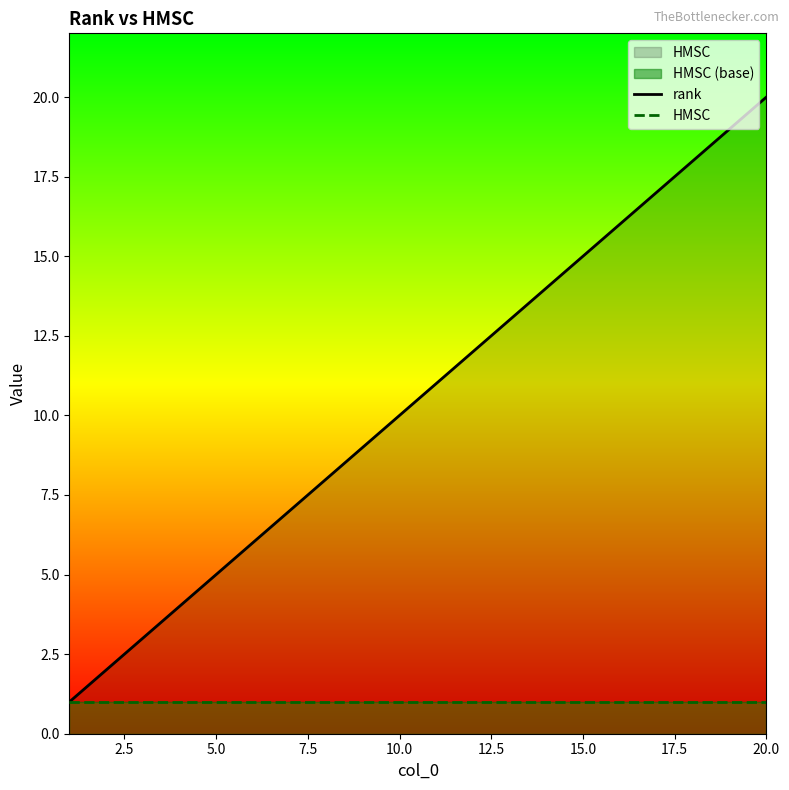

Reading left to right, what are all the values shown in this chart?

rank: 1	2	3	4	5	6	7	8	9	10	11	12	13	14	15	16	17	18	19	20
HMSC: 1	1	1	1	1	1	1	1	1	1	1	1	1	1	1	1	1	1	1	1